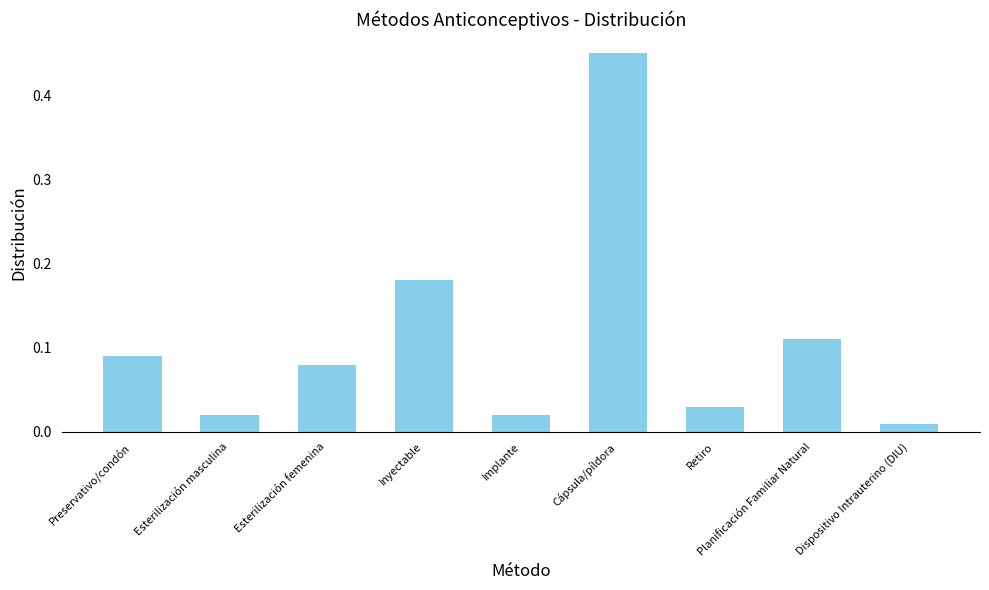

Are the bars horizontal?

No